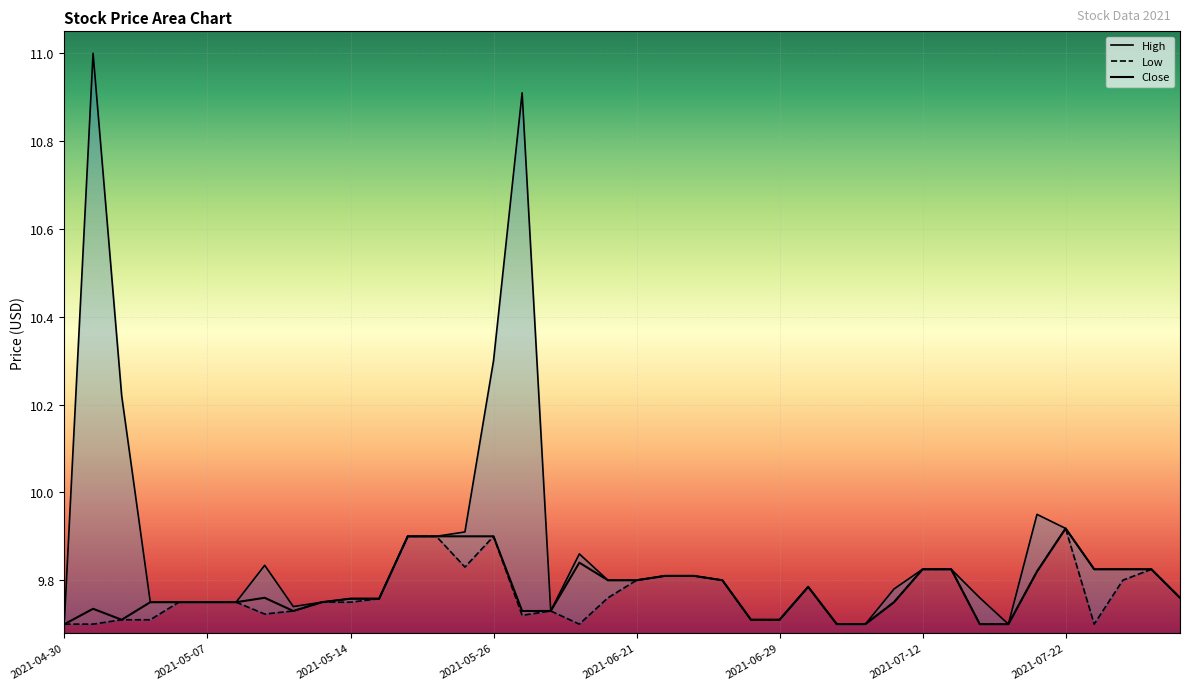

Is it true that High equals 6.1 at 2021-07-13?

False